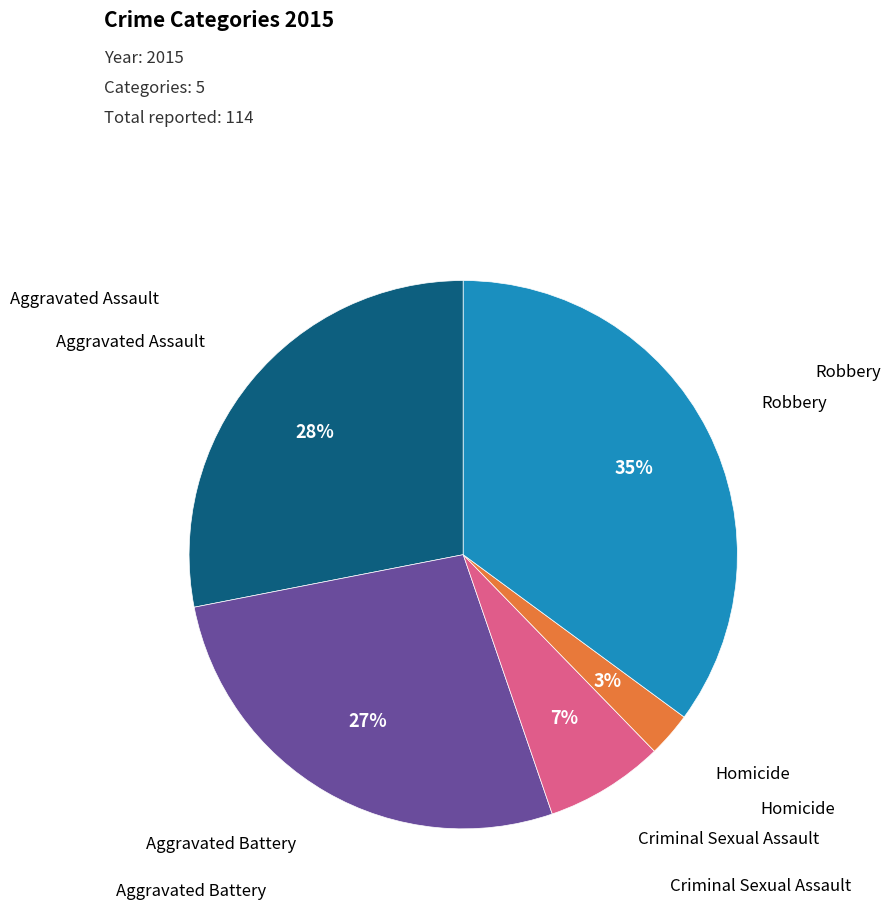

Does any single category account for the majority?

No